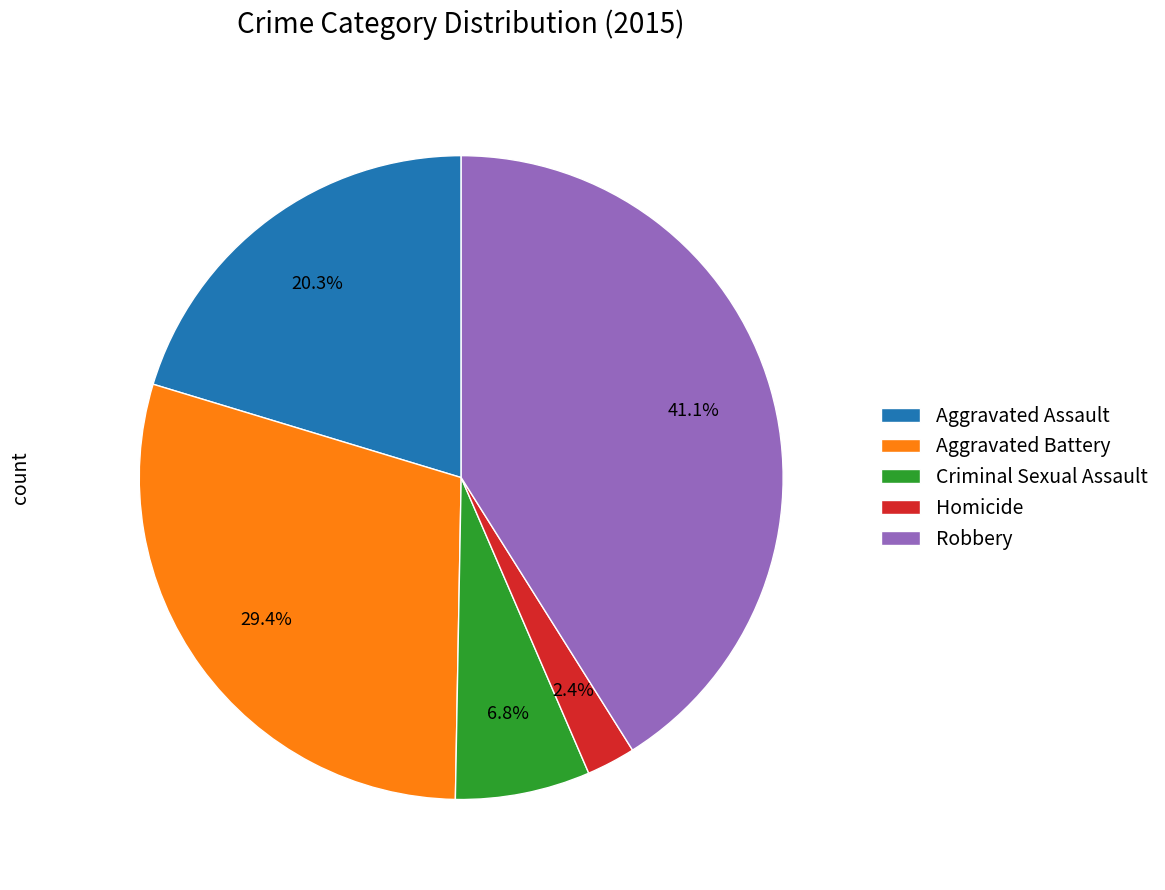

Which category has the biggest portion of the pie?

Robbery